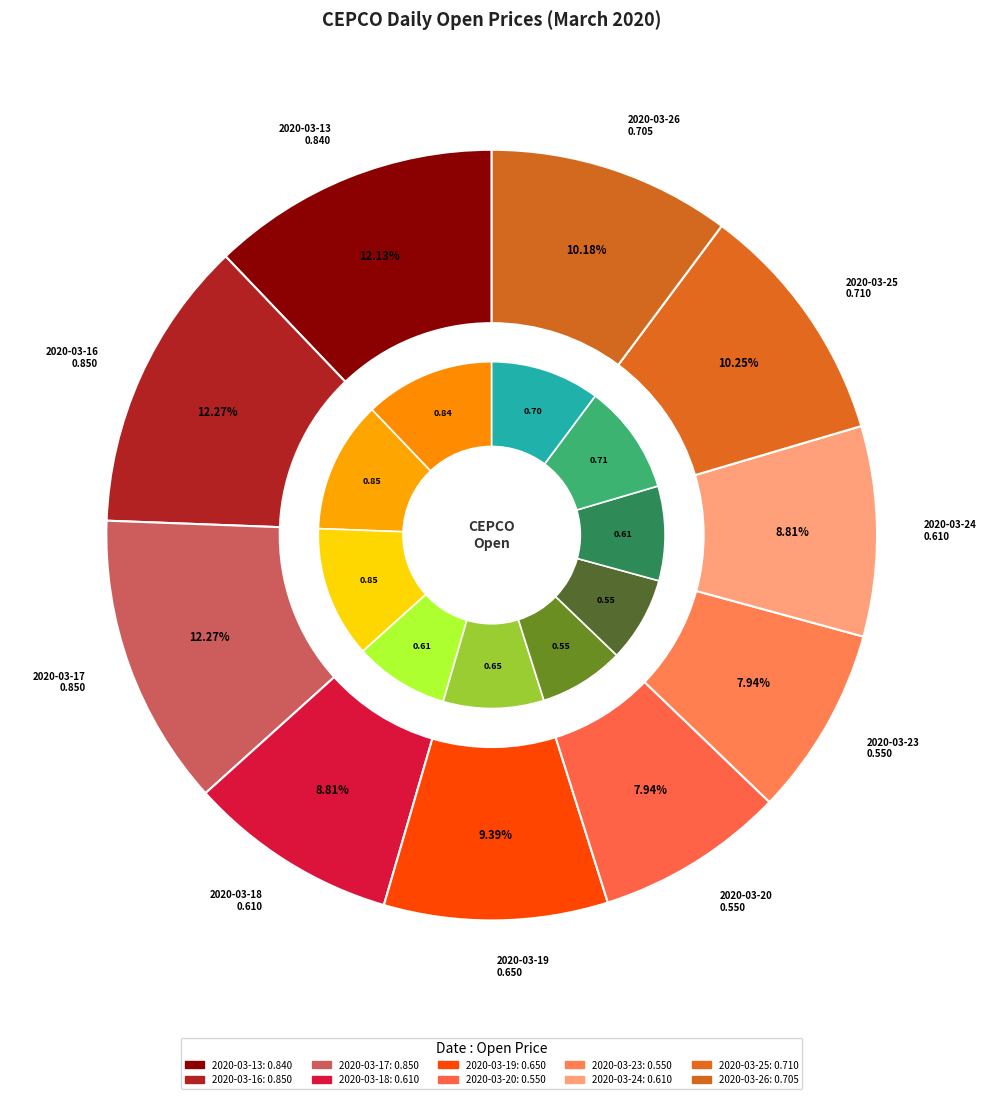

Between 2020-03-16 and 2020-03-23, which is larger?

2020-03-16